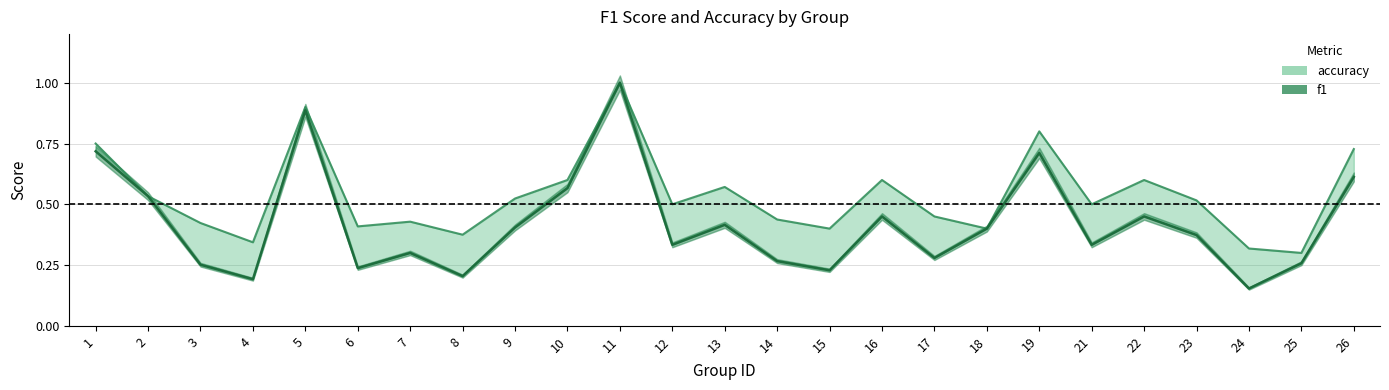

In f1, how many points are higher than both neighbors (excluding endpoints)?

7